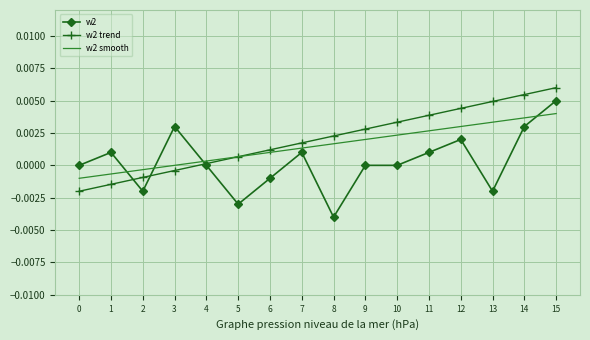

The w2 smooth series shows 0.0 at 9. True or false?

True